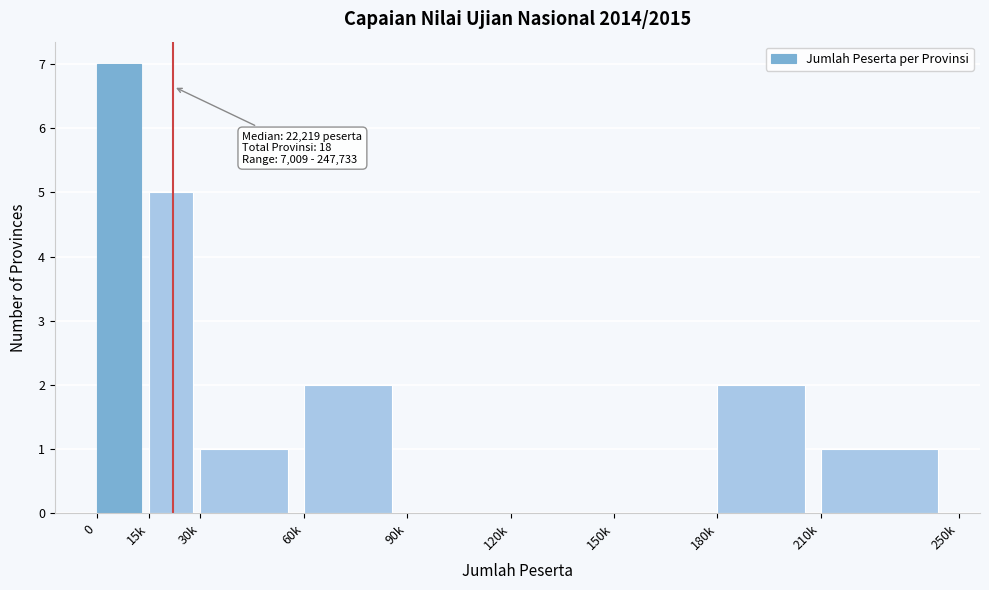

Reading left to right, what are all the values shown in this chart?

0=7	15k=5	30k=1	60k=2	90k=0	120k=0	150k=0	180k=2	210k=1